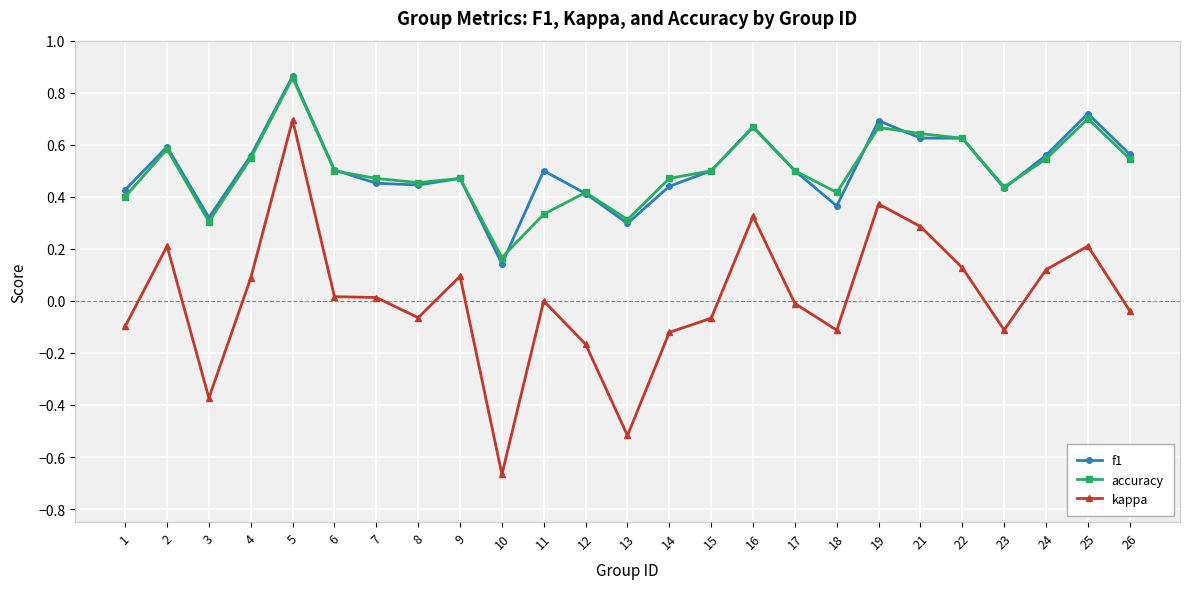

True or false: accuracy has a value of 0.4 at 1.

True